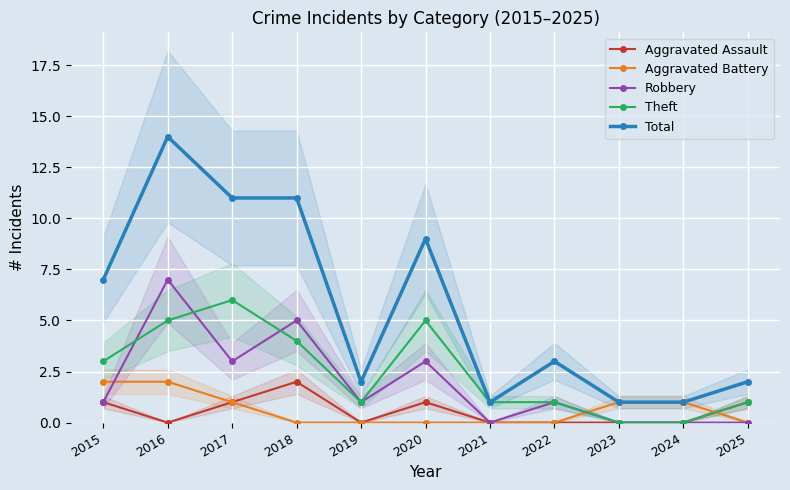

True or false: Aggravated Assault and Robbery intersect in this chart.

False